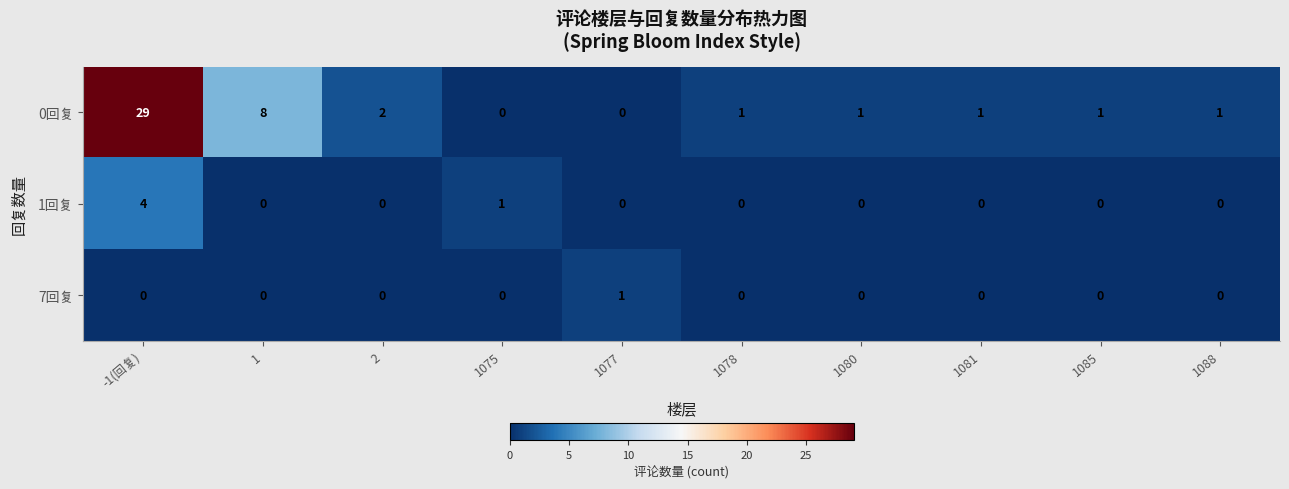

Reading left to right, list all the values displayed in this chart.

0回复: 29	8	2	0	0	1	1	1	1	1
1回复: 4	0	0	1	0	0	0	0	0	0
7回复: 0	0	0	0	1	0	0	0	0	0